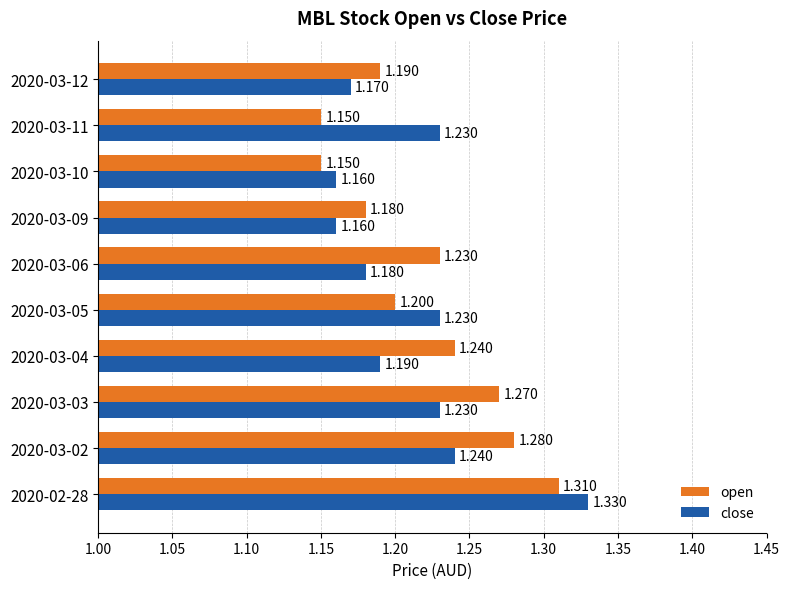

Rank the series by their average value, from lowest to highest.

close, open